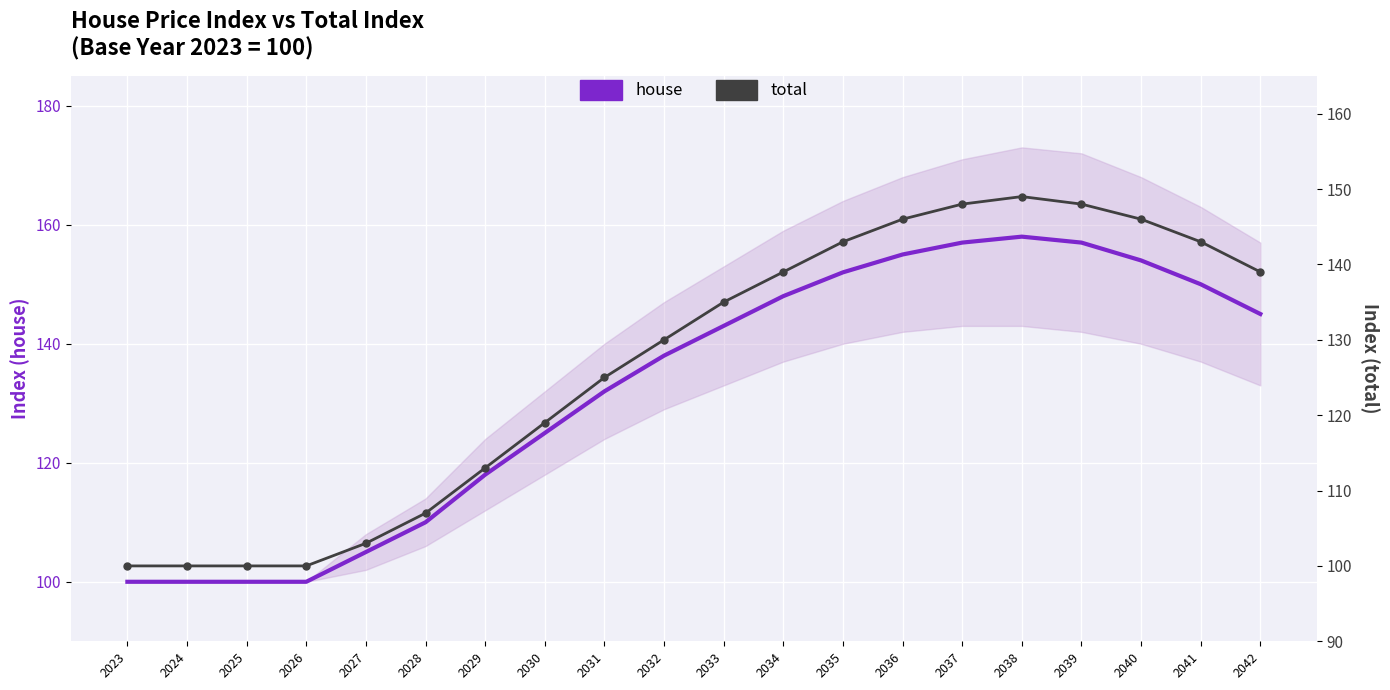

How many lines are shown in the chart?

2